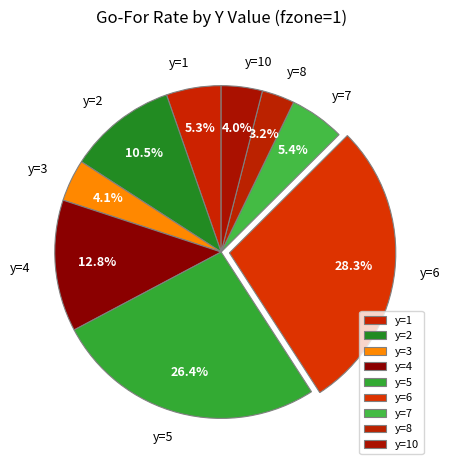

Combined, what portion of the pie is y=10 and y=4?

16.8%